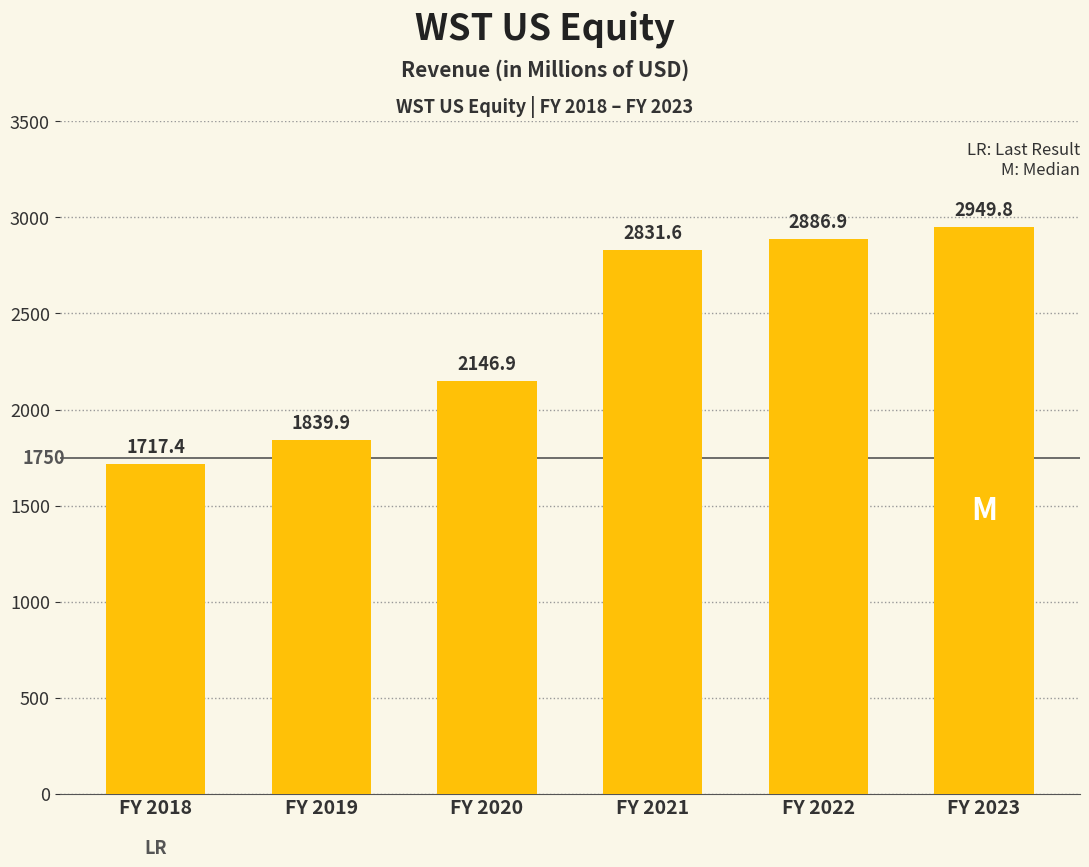

Which has a higher value, FY 2018 or FY 2019?

FY 2019